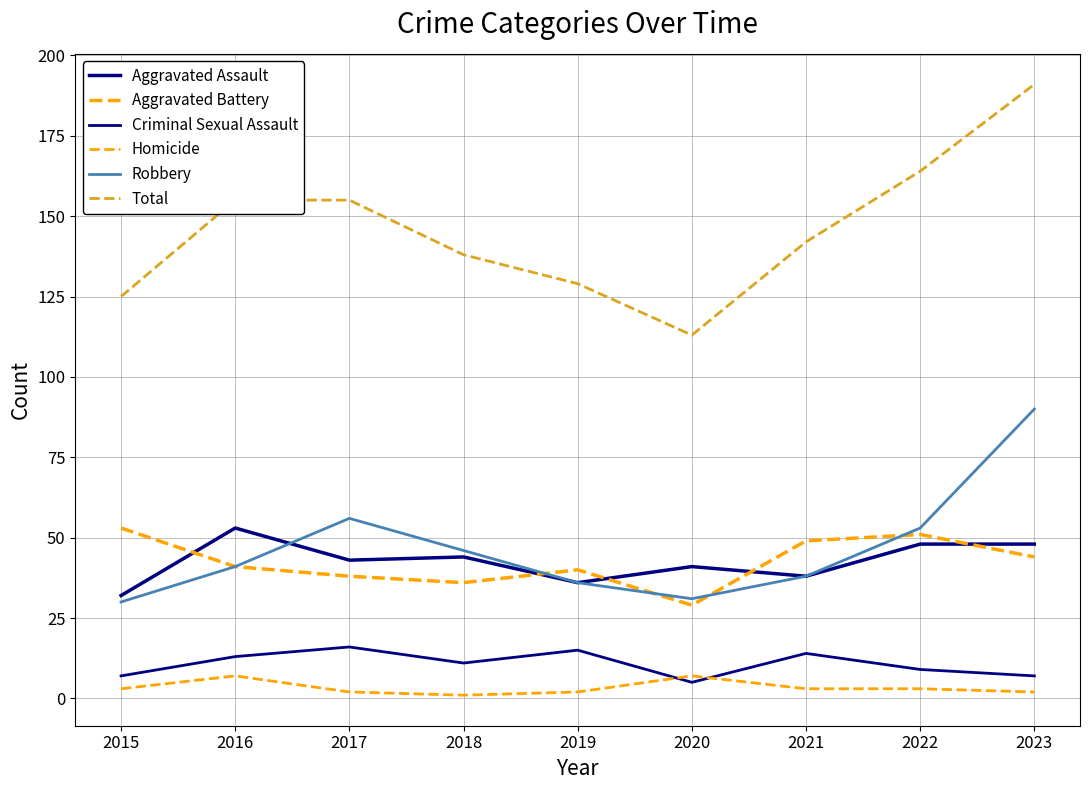

What is the maximum value for Robbery?

90